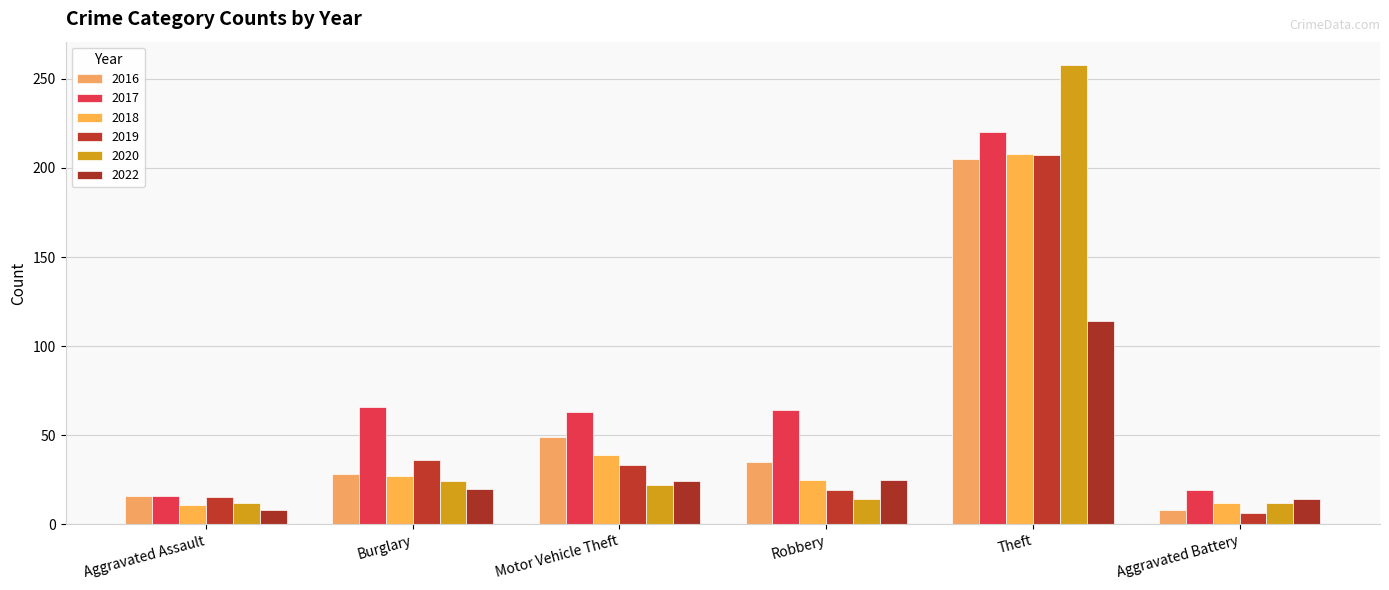

Rank the series at Aggravated Battery from highest to lowest value.

2017, 2022, 2018, 2020, 2016, 2019